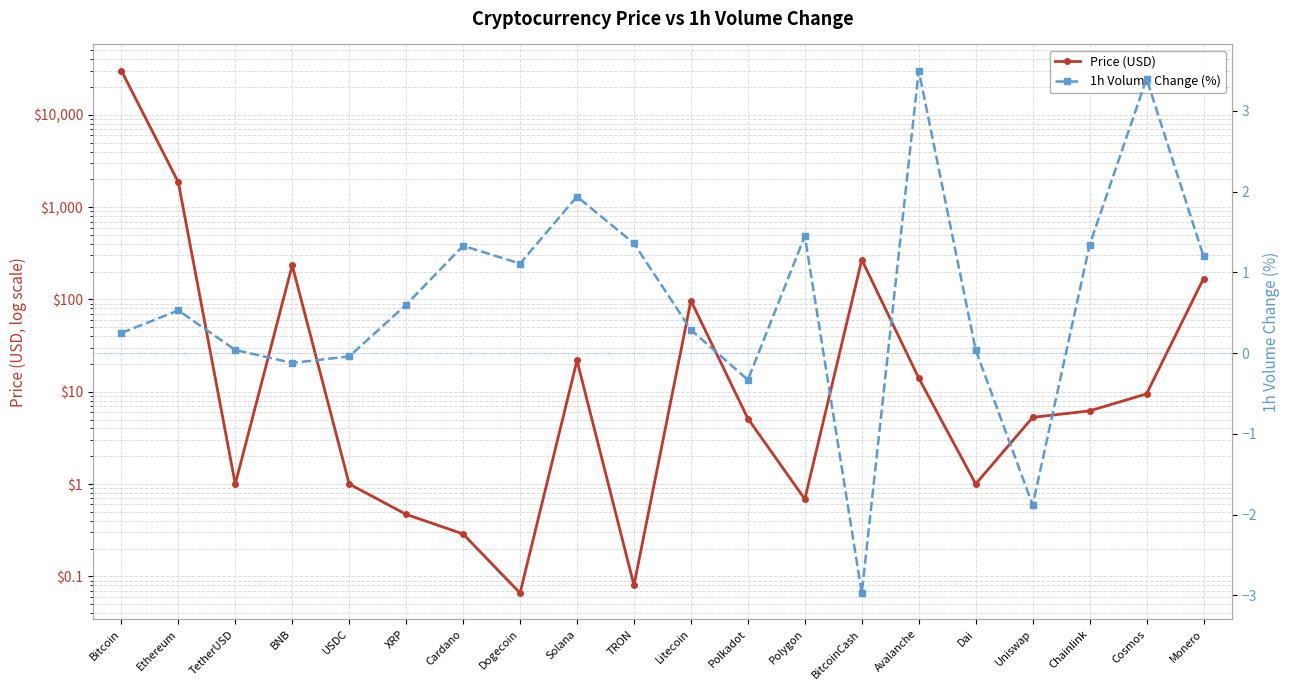

How many interior local valleys does the Price (USD) series have?

5